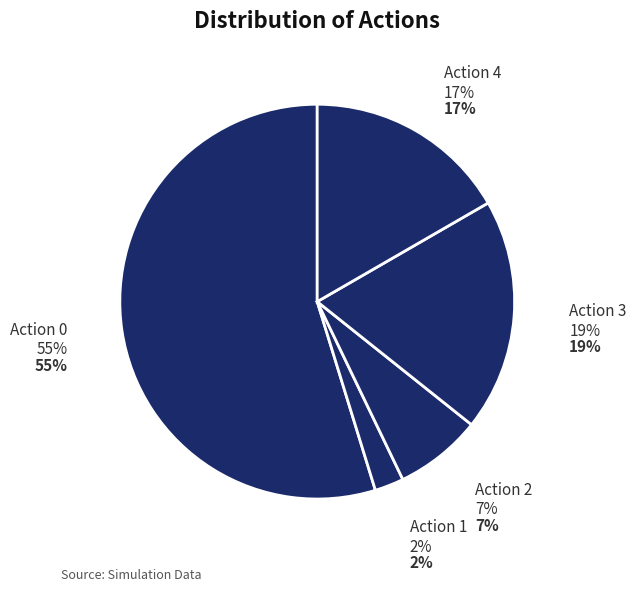

Is there a majority slice in this chart?

Yes